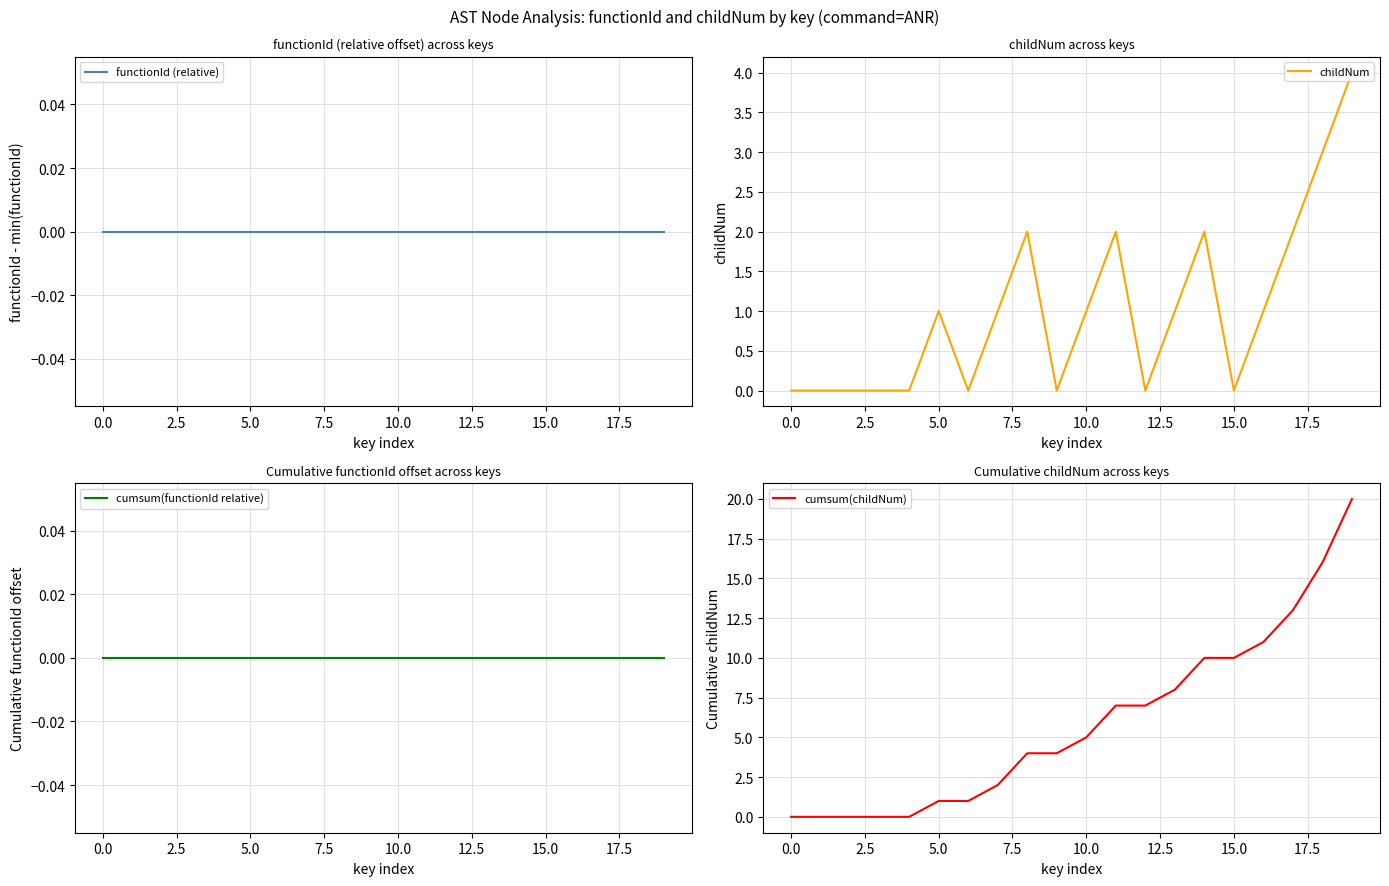

Reading left to right, extract all data points from this chart.

functionId (relative): 0	0	0	0	0	0	0	0	0	0	0	0	0	0	0	0	0	0	0	0
childNum: 0	0	0	0	0	1	0	1	2	0	1	2	0	1	2	0	1	2	3	4
cumsum(functionId relative): 0	0	0	0	0	0	0	0	0	0	0	0	0	0	0	0	0	0	0	0
cumsum(childNum): 0	0	0	0	0	1	1	2	4	4	5	7	7	8	10	10	11	13	16	20